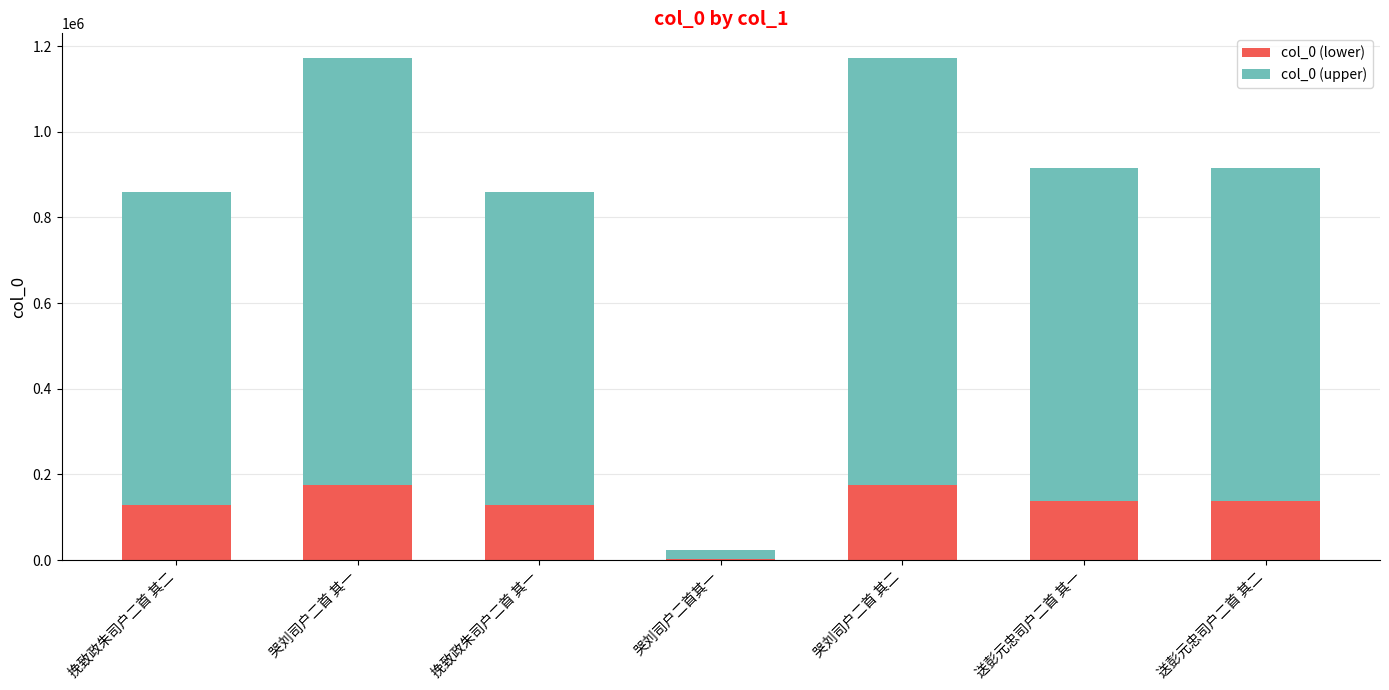

Count the number of data series in this chart.

2